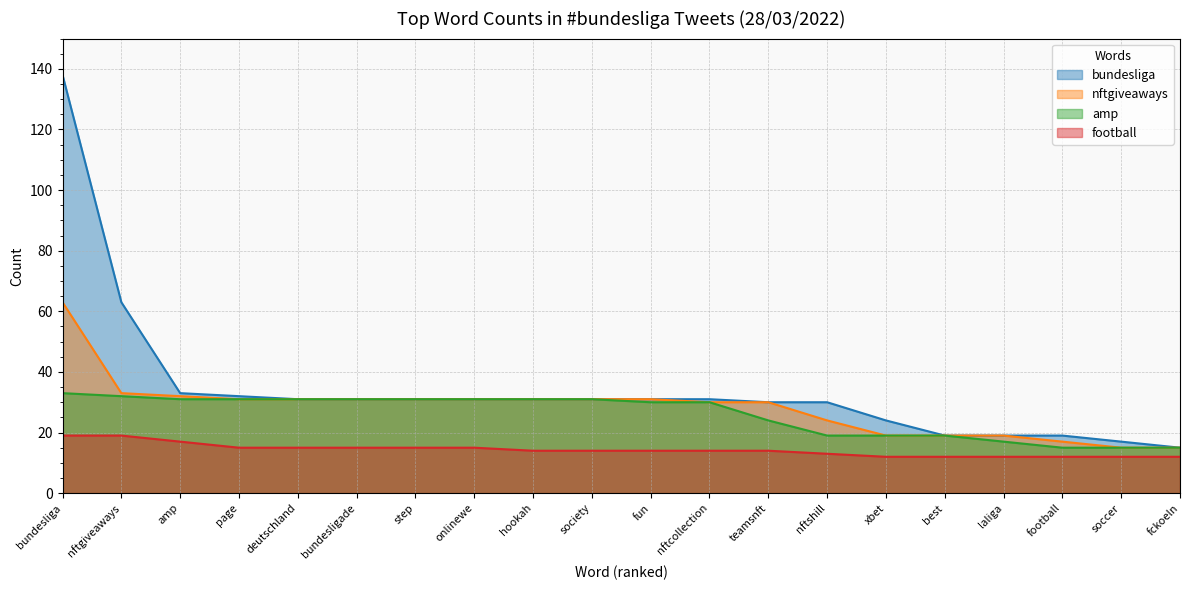

What is the sum of all football values?

285